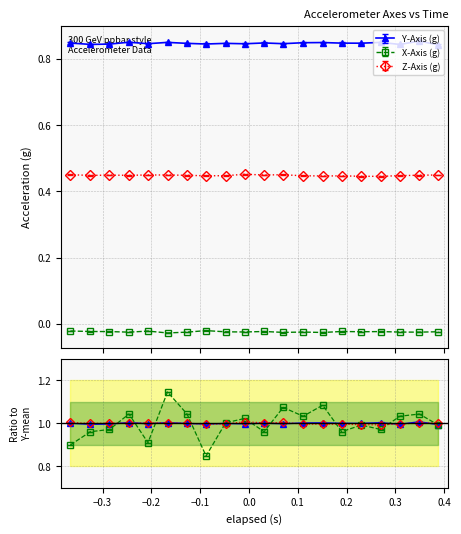

What is the approximate value of Y-Axis (g) at 0.1?

0.8